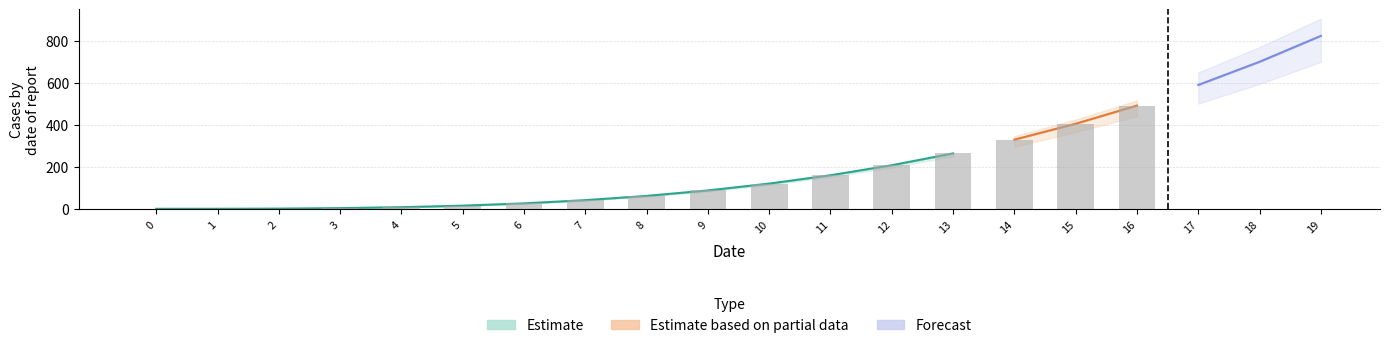

How many groups of bars are there?

20